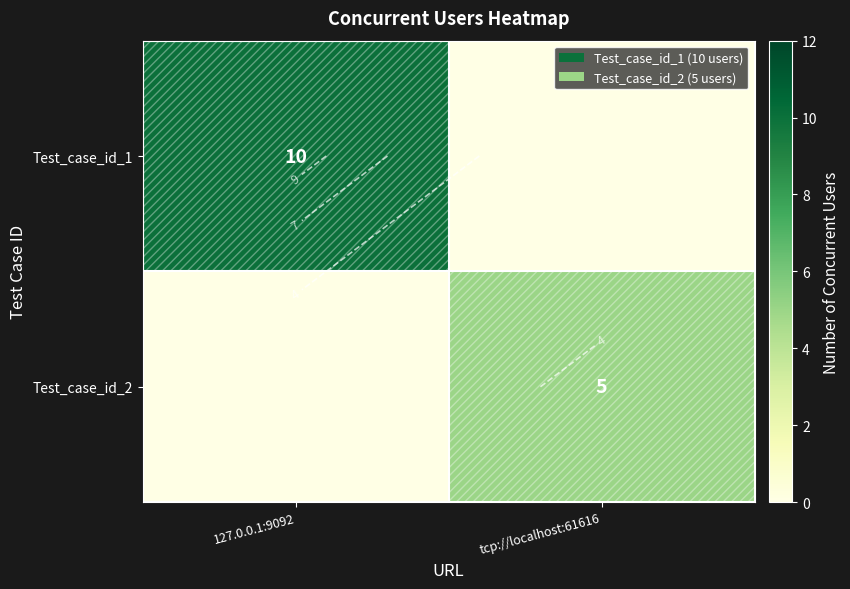

Which series changed the most between 127.0.0.1:9092 and tcp://localhost:61616?

Test_case_id_1